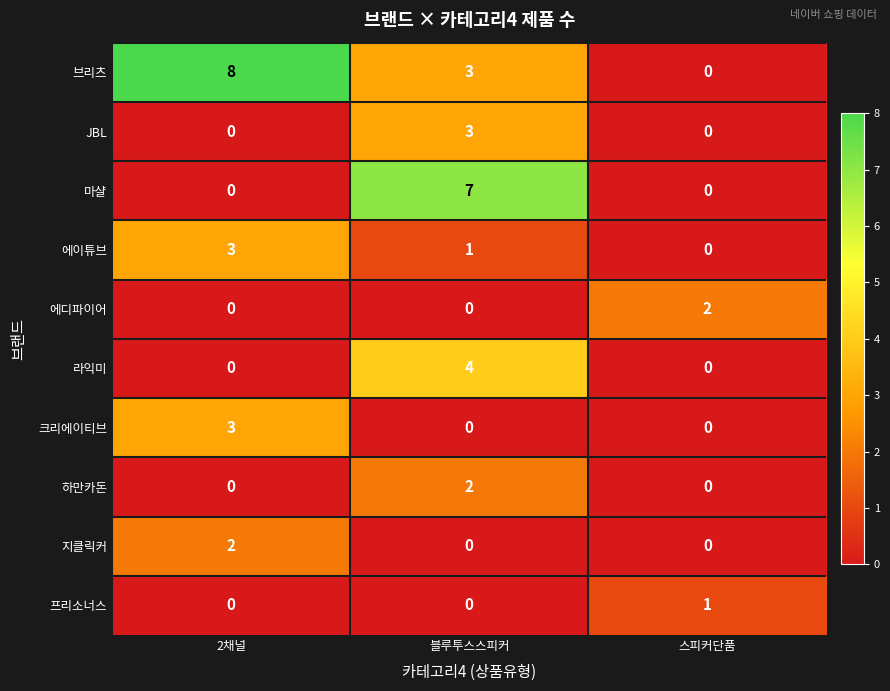

Which series has the widest spread of values?

브리츠